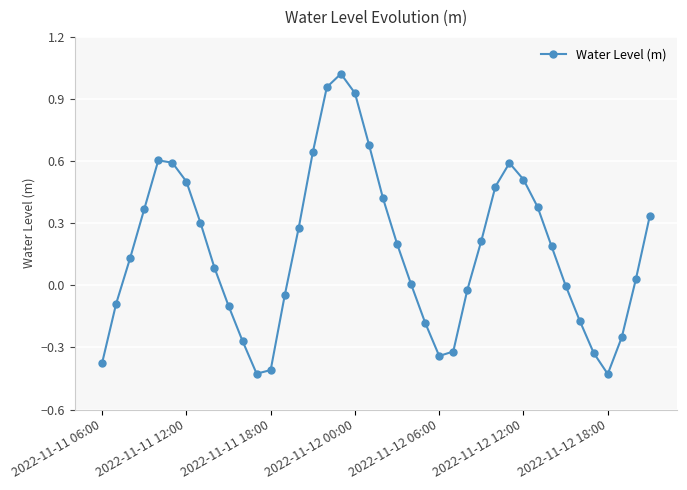

How many interior local valleys (lower than both neighbors) does the data have?

3